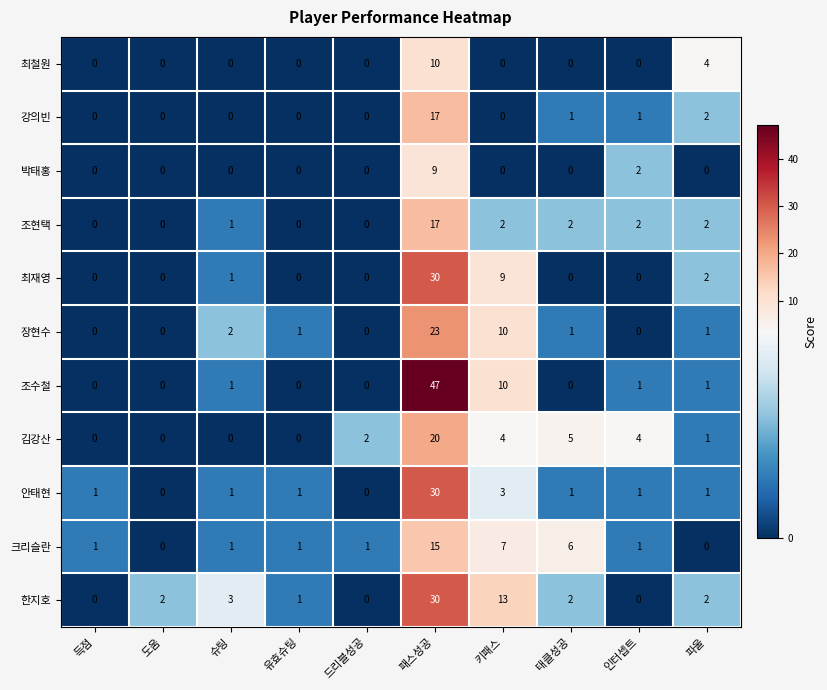

What is the difference between the highest and lowest values at 유효슈팅?

1